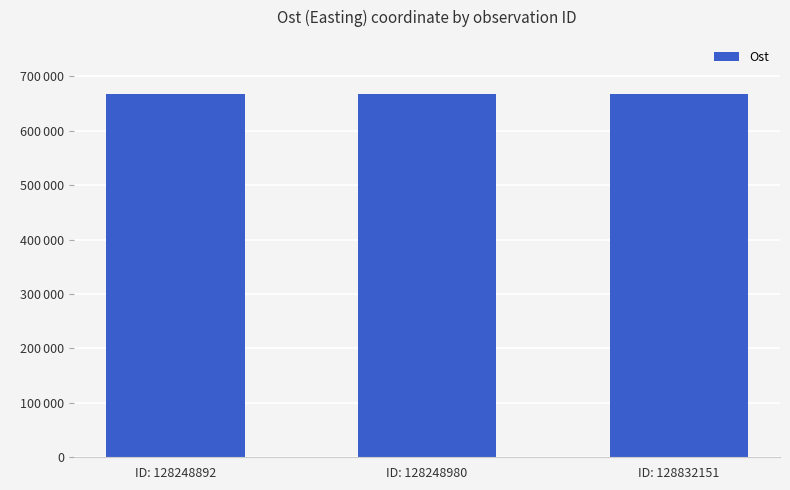

Does the chart contain any negative values?

No